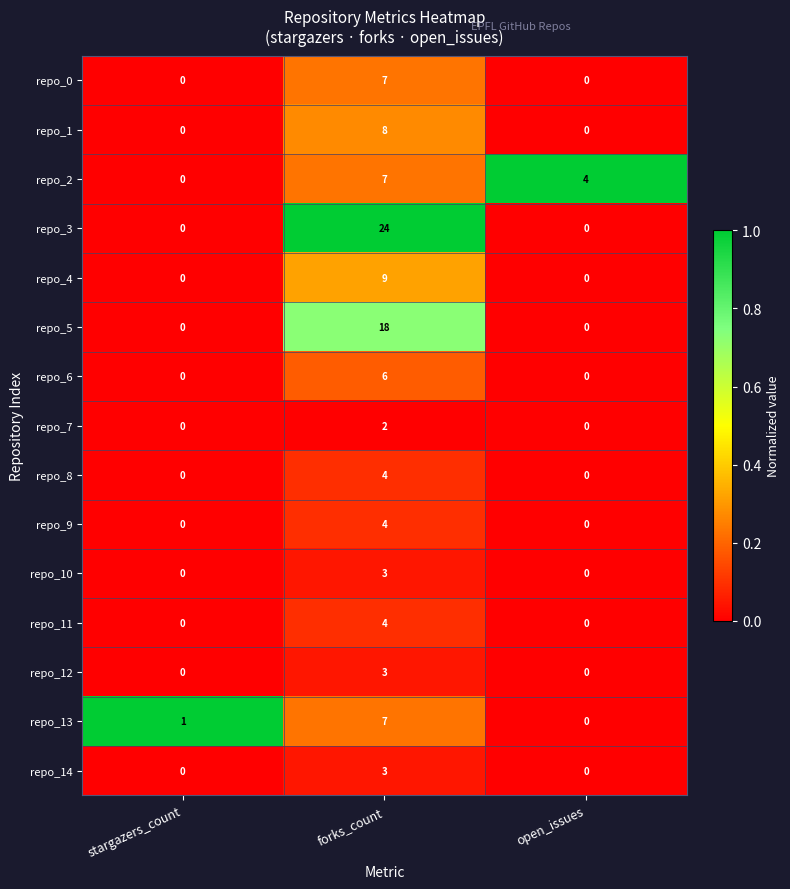

Is it true that repo_3 equals 36 at forks_count?

False